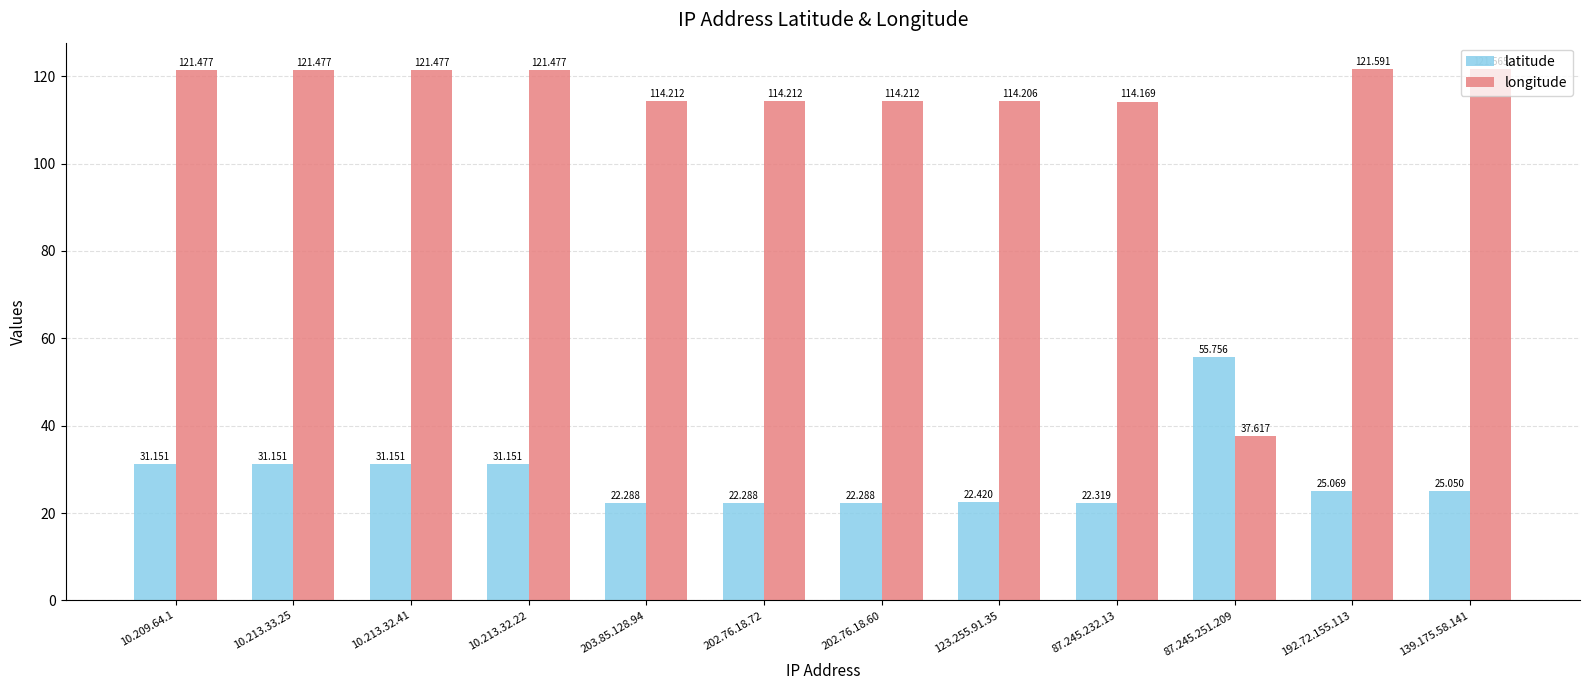

What is the difference between the highest and lowest values at 123.255.91.35?

91.8